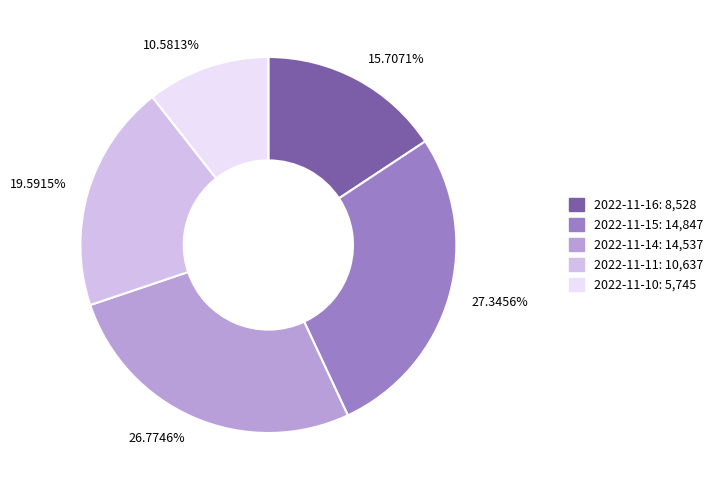

Which slice is the smallest?

10.5813%